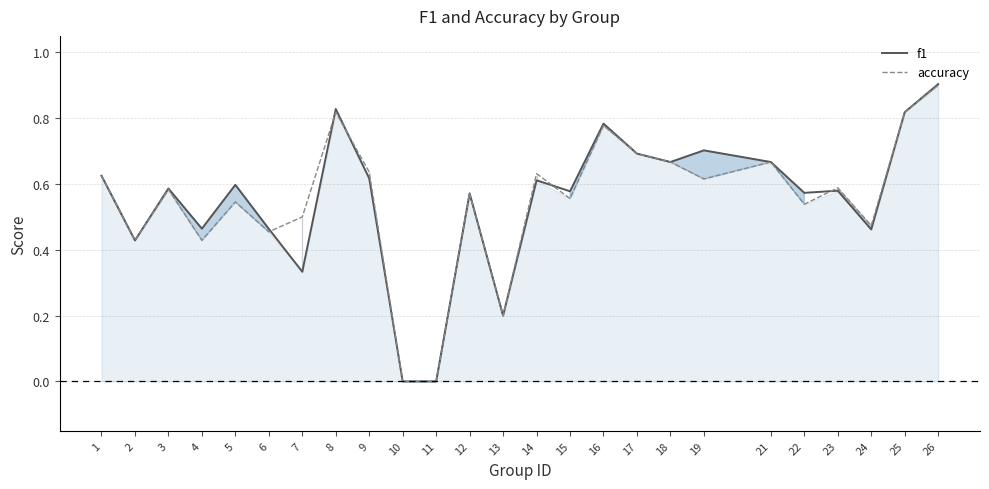

Between 2 and 25, which series saw the biggest shift?

f1